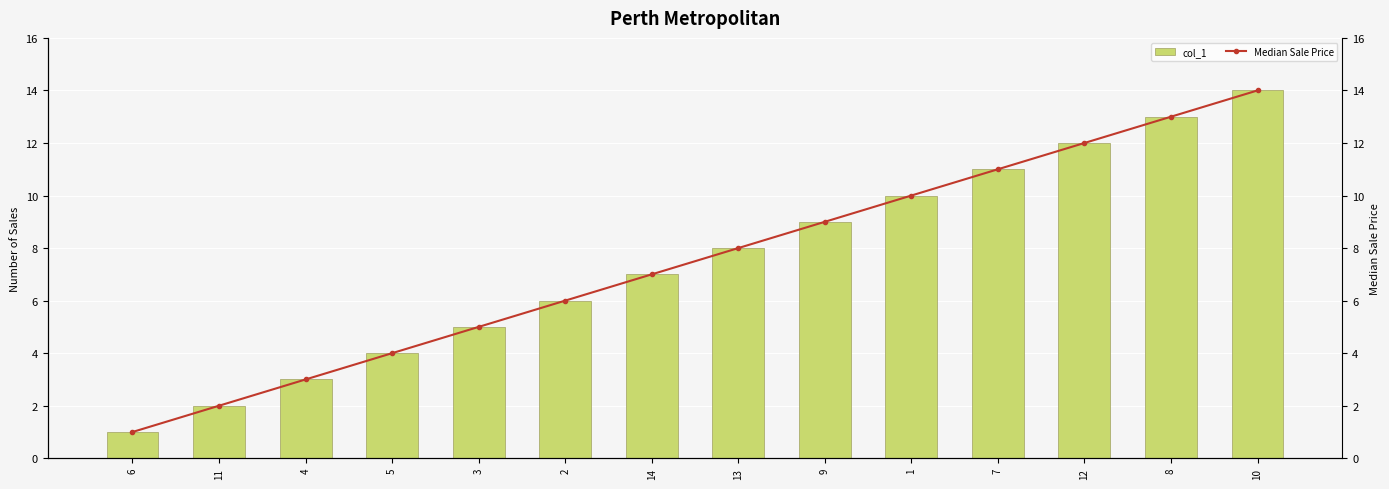

List the series in order of their peak value, highest first.

col_1, Median Sale Price